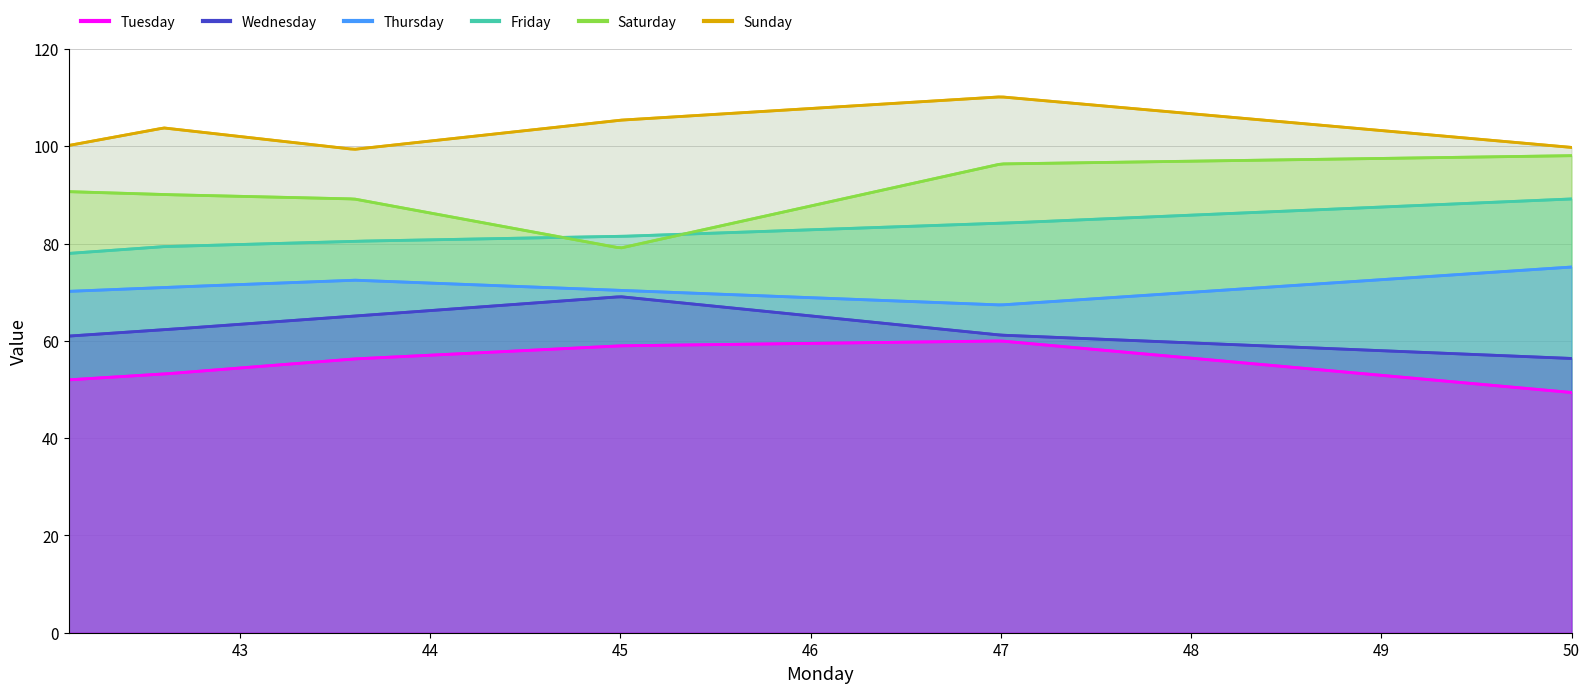

Reading left to right, list all the values displayed in this chart.

Tuesday: 0=52.0	1=53.2	2=56.3	3=59.0	4=60.0	5=49.4
Wednesday: 0=61.0	1=62.3	2=65.1	3=69.1	4=61.2	5=56.4
Thursday: 0=70.2	1=71.0	2=72.5	3=70.4	4=67.4	5=75.2
Friday: 0=78.0	1=79.4	2=80.5	3=81.5	4=84.2	5=89.2
Saturday: 0=90.7	1=90.1	2=89.2	3=79.1	4=96.4	5=98.1
Sunday: 0=100.2	1=103.8	2=99.4	3=105.4	4=110.2	5=99.8